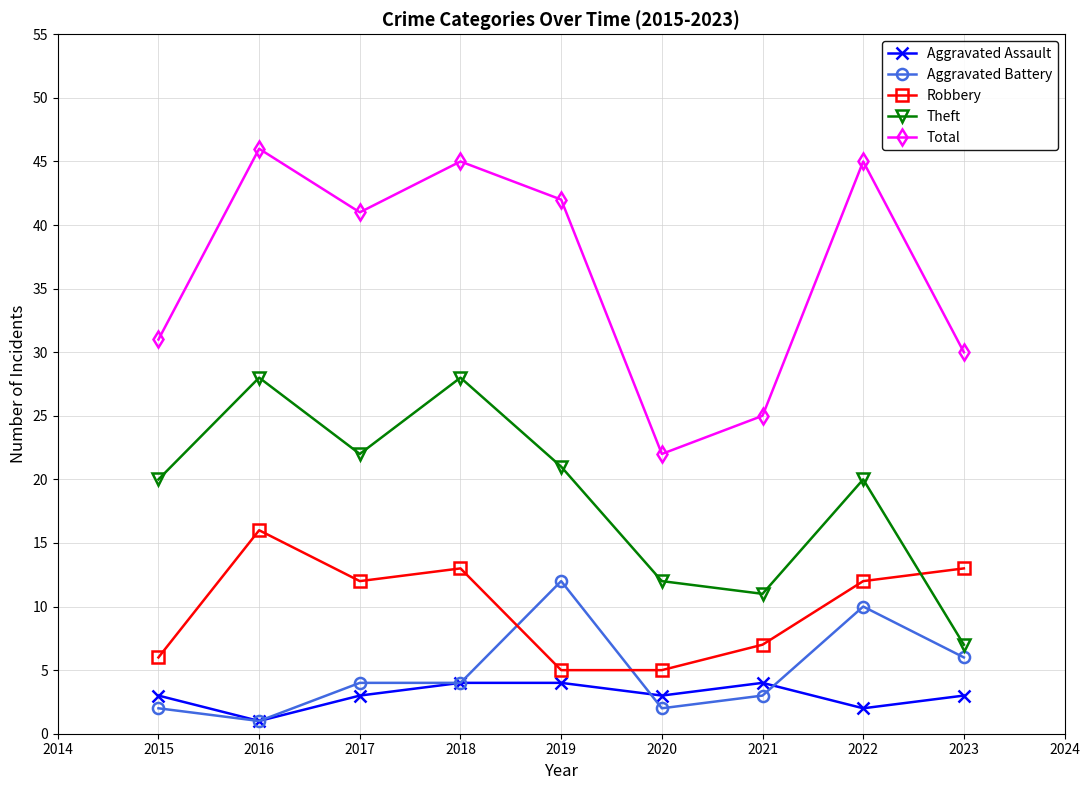

True or false: Robbery and Total intersect in this chart.

False